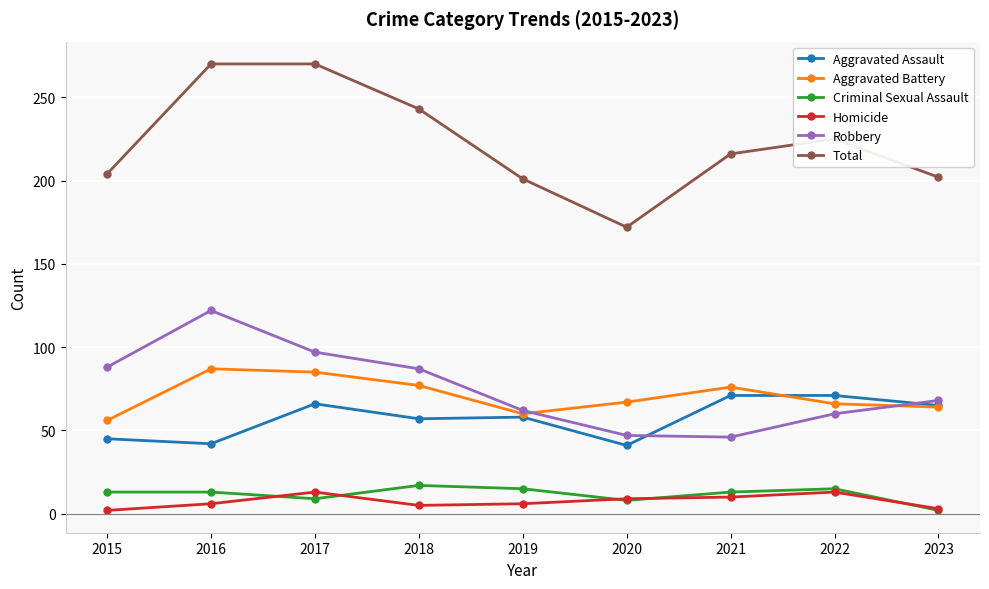

How many distinct data groups are displayed?

6